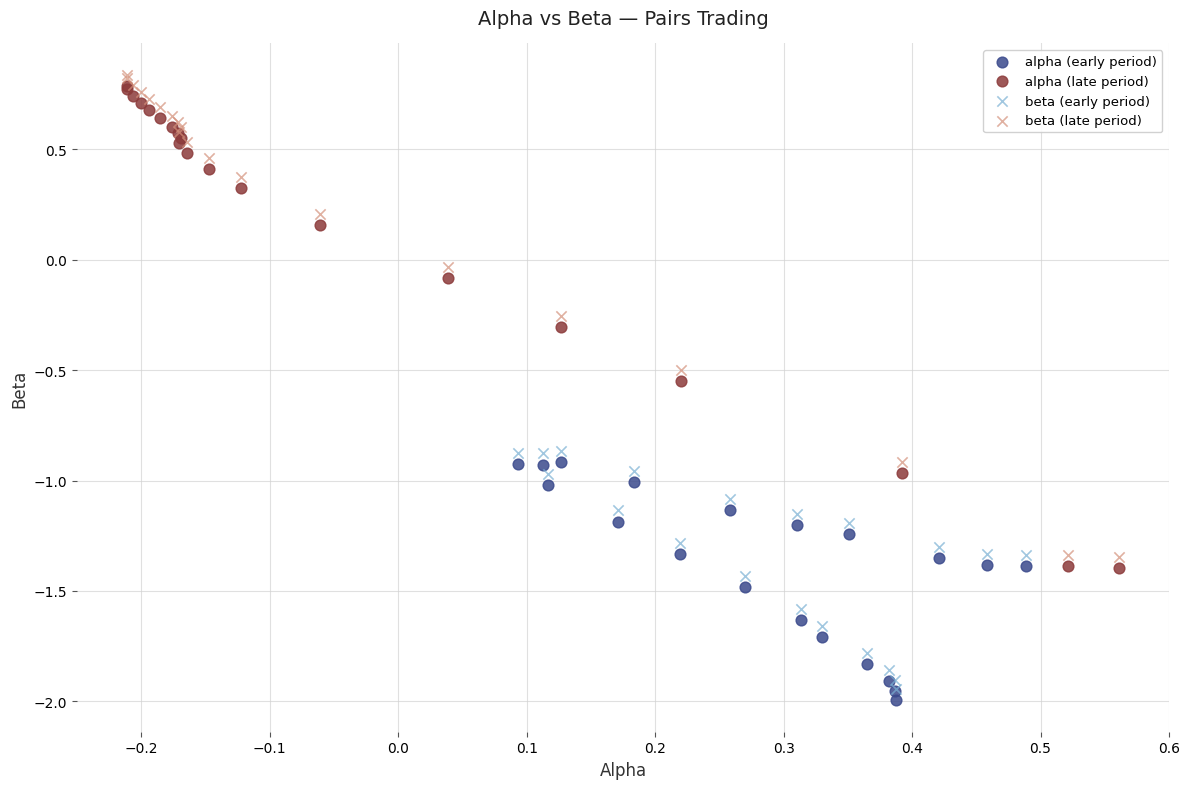

What are all the series names shown in the legend?

alpha (early period), alpha (late period), beta (early period), beta (late period)